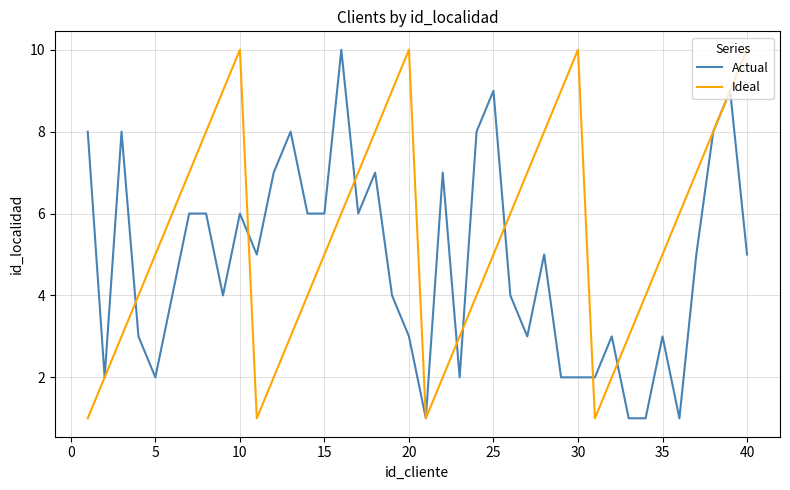

Which series has the largest total across all categories?

Ideal